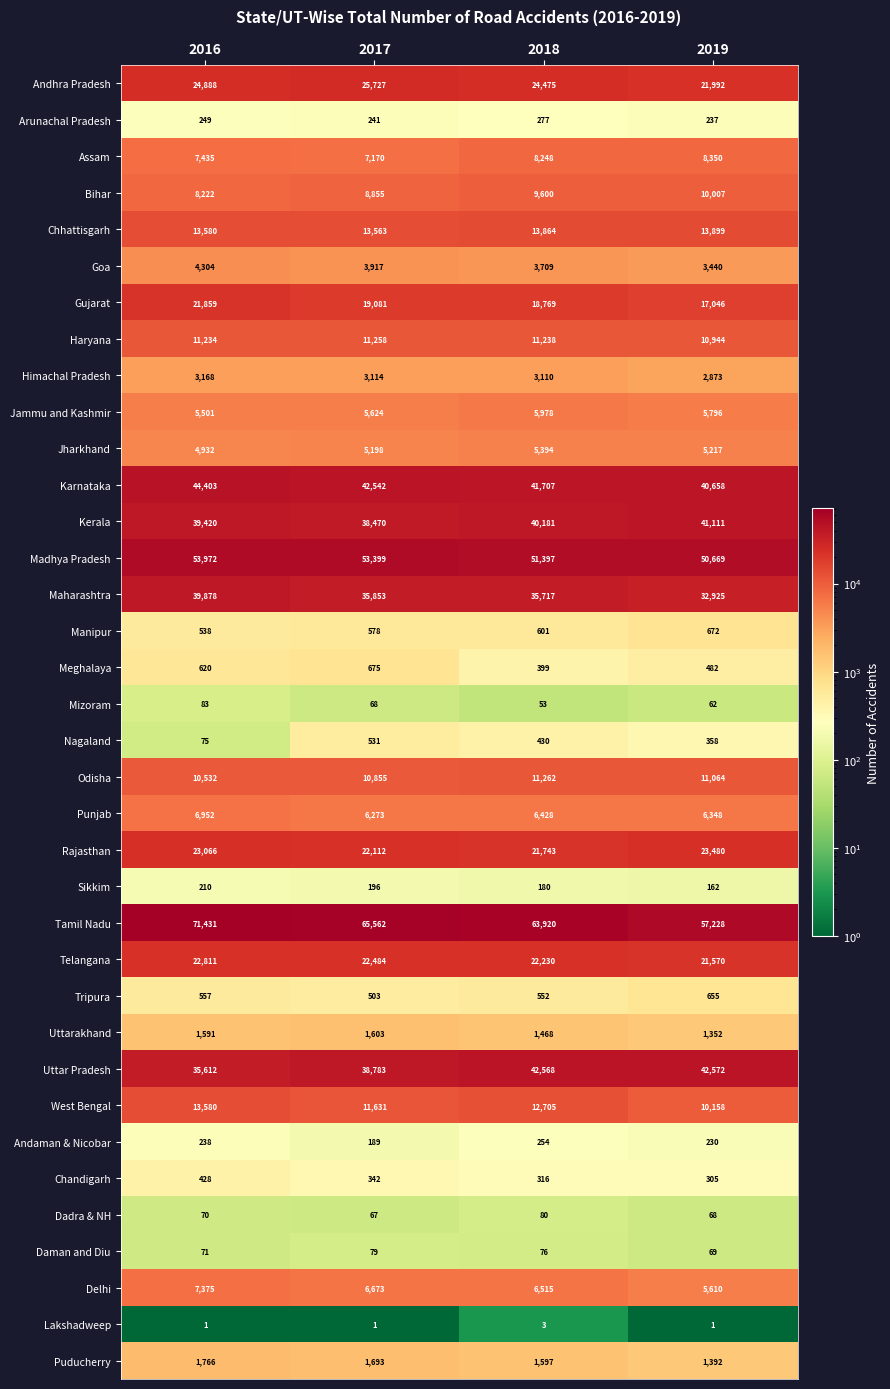

The Assam series shows 7435 at 2016. True or false?

True